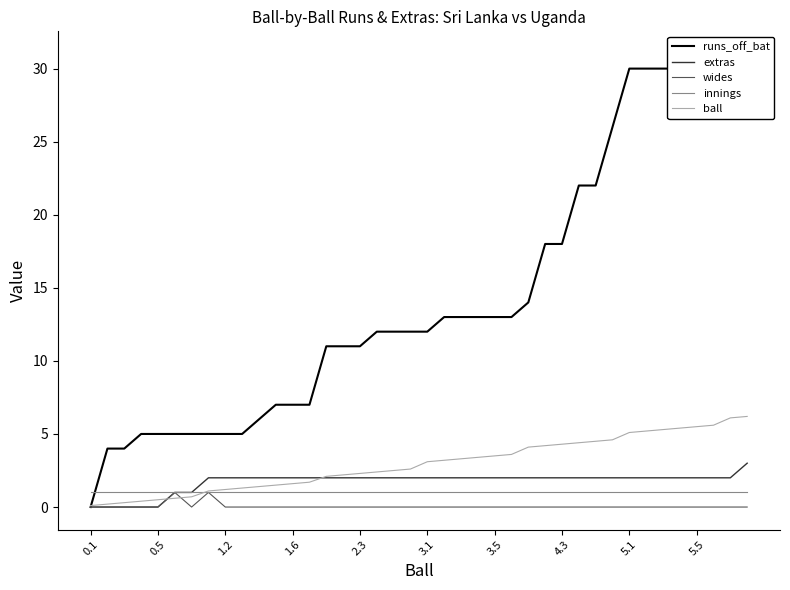

What is the maximum value for innings?

1.0